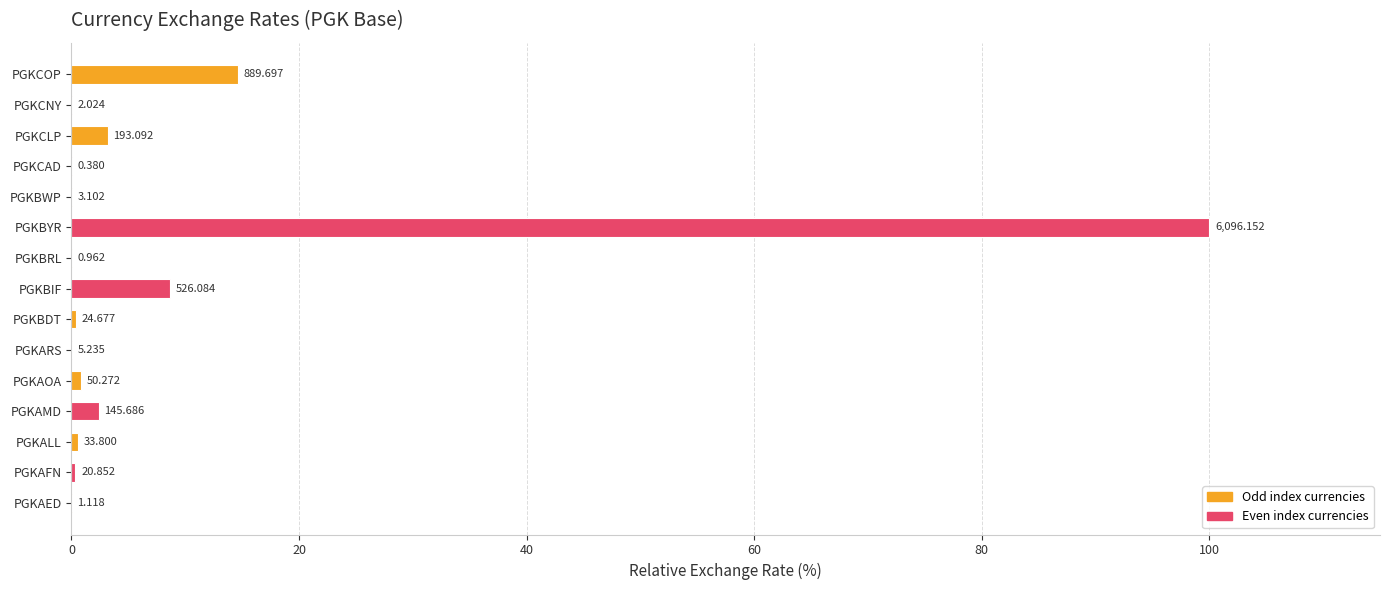

Are the bars horizontal?

Yes